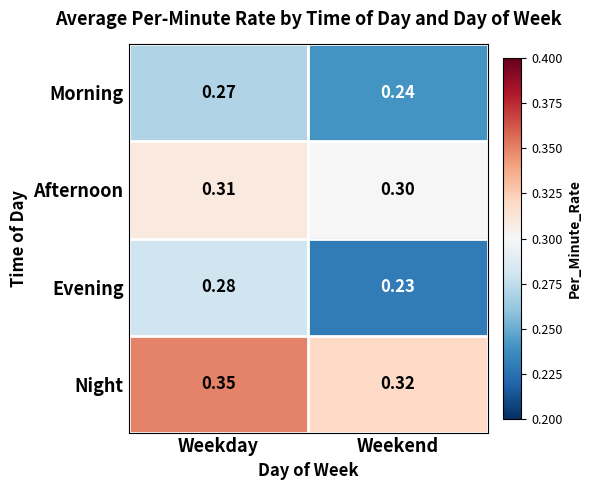

Rank the series by their maximum value, from highest to lowest.

Night, Afternoon, Evening, Morning